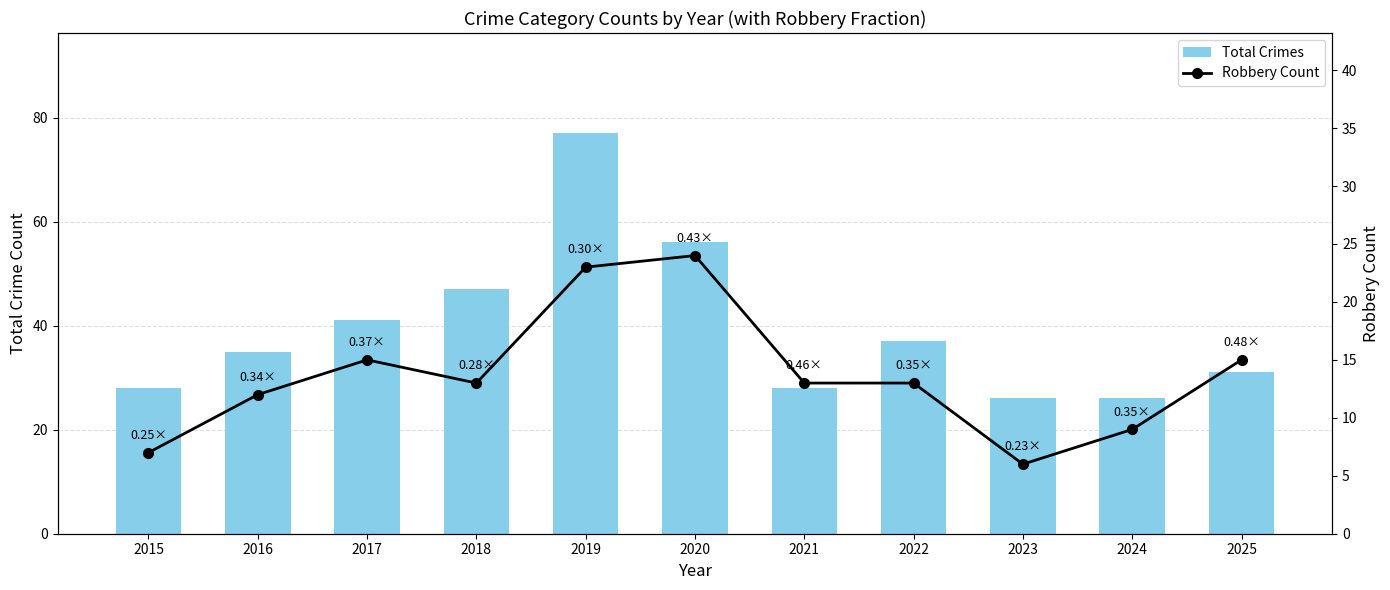

Is the value of Total Crimes at 2020 greater than the value of Robbery Count at 2023?

Yes